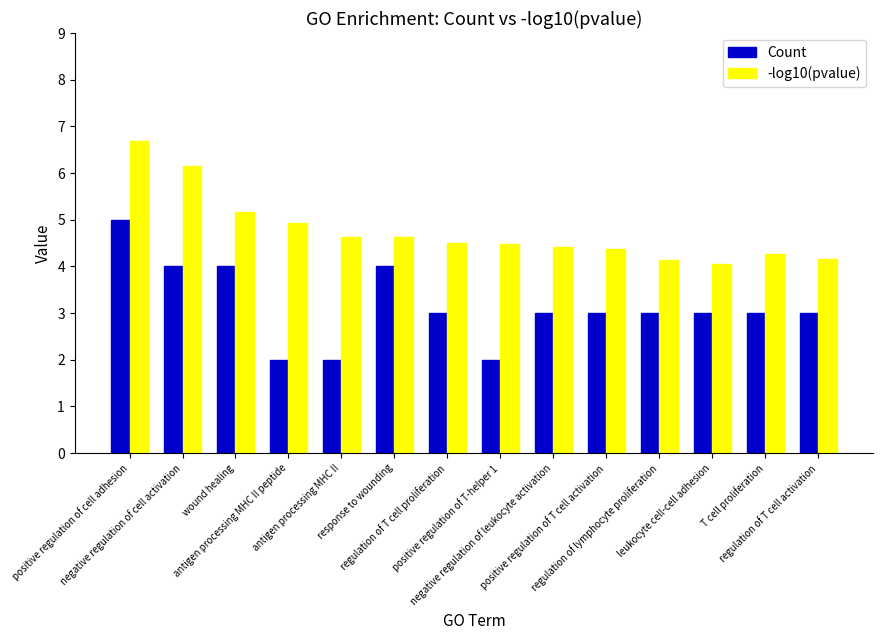

What is the label of the 13th bar from the right?

negative regulation of cell activation